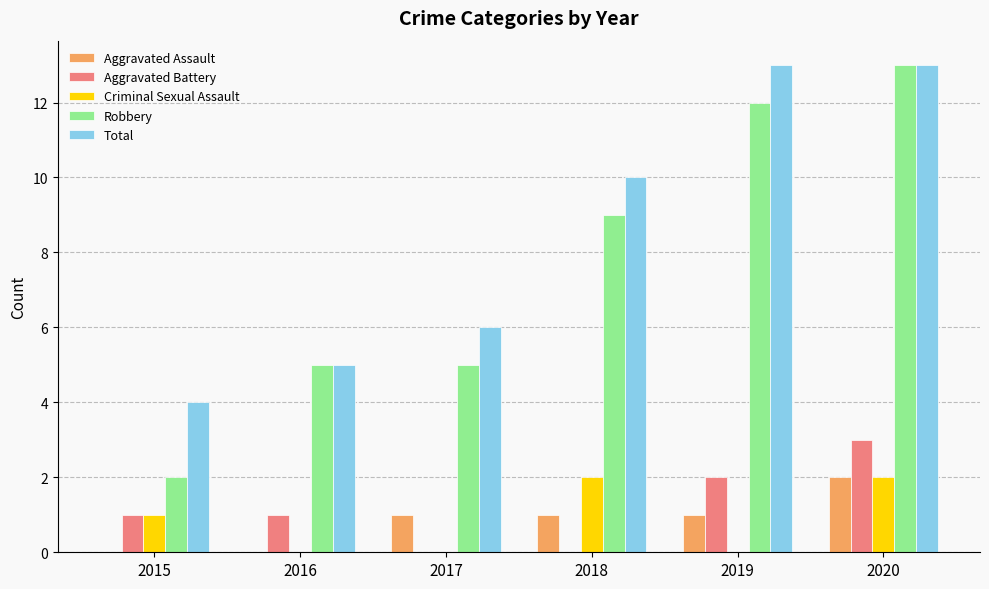

What is the difference between the Criminal Sexual Assault values at 2016 and 2018?

2